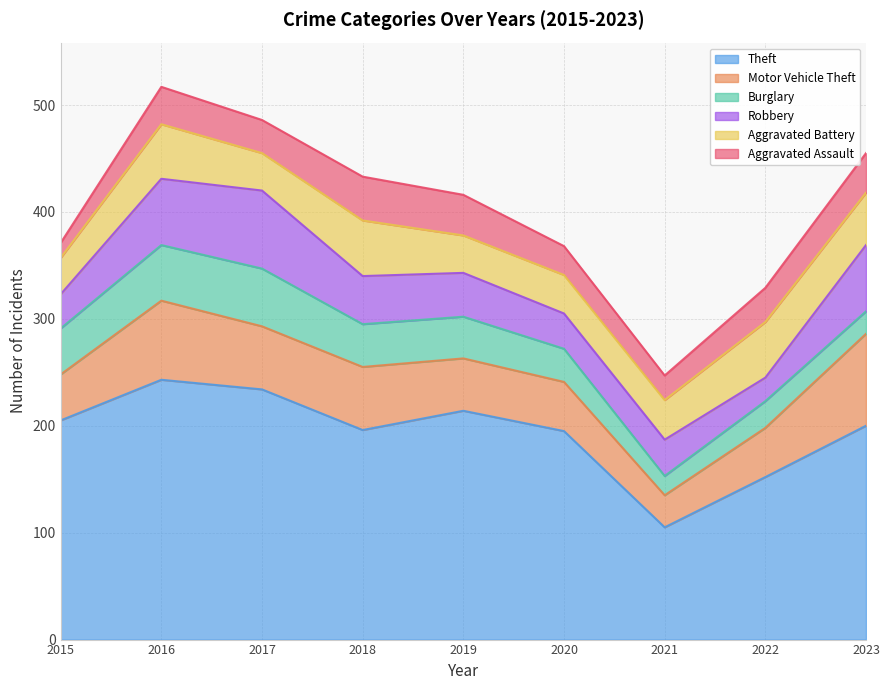

The value of Burglary at 2019 is 58. True or false?

False